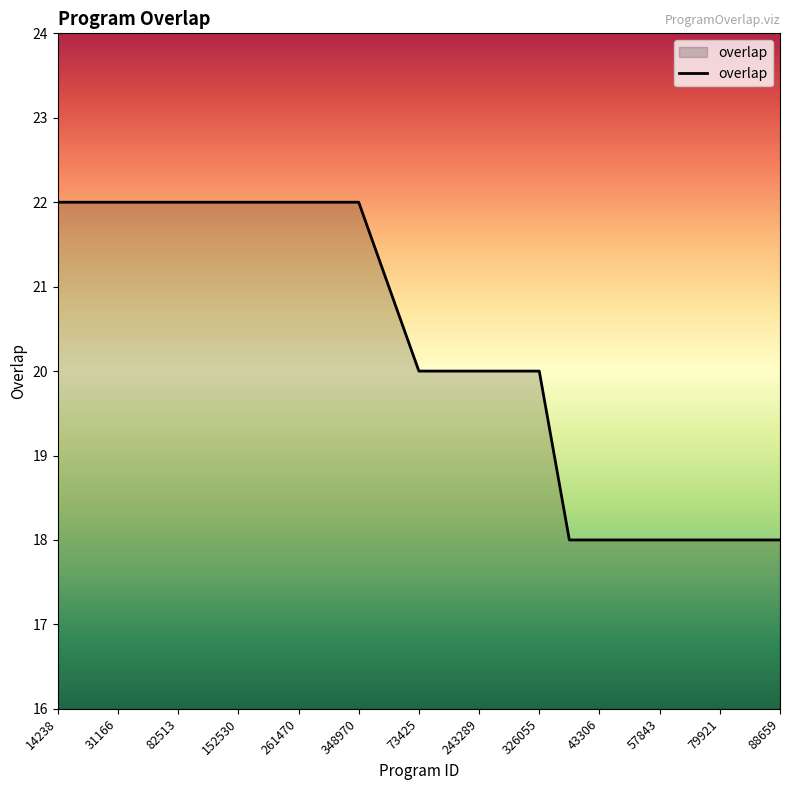

What is the difference between the maximum and minimum values?

4